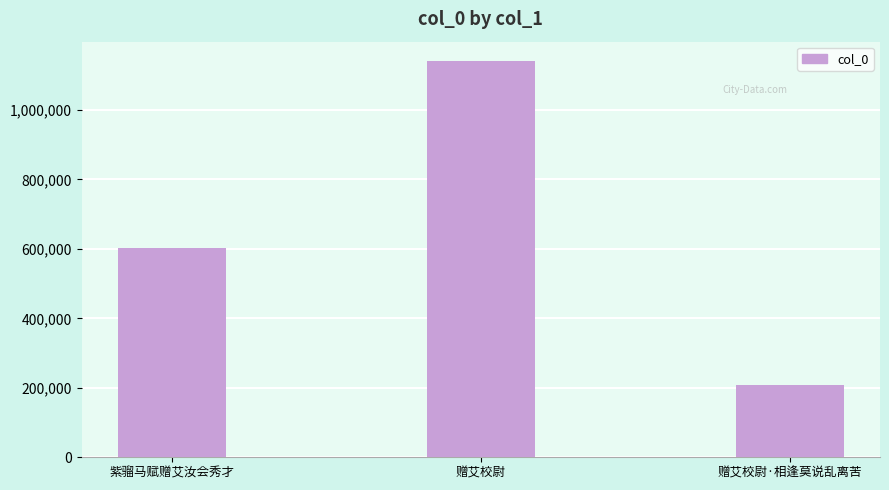

Between 赠艾校尉·相逢莫说乱离苦 and 紫骝马赋赠艾汝会秀才, which is larger?

紫骝马赋赠艾汝会秀才